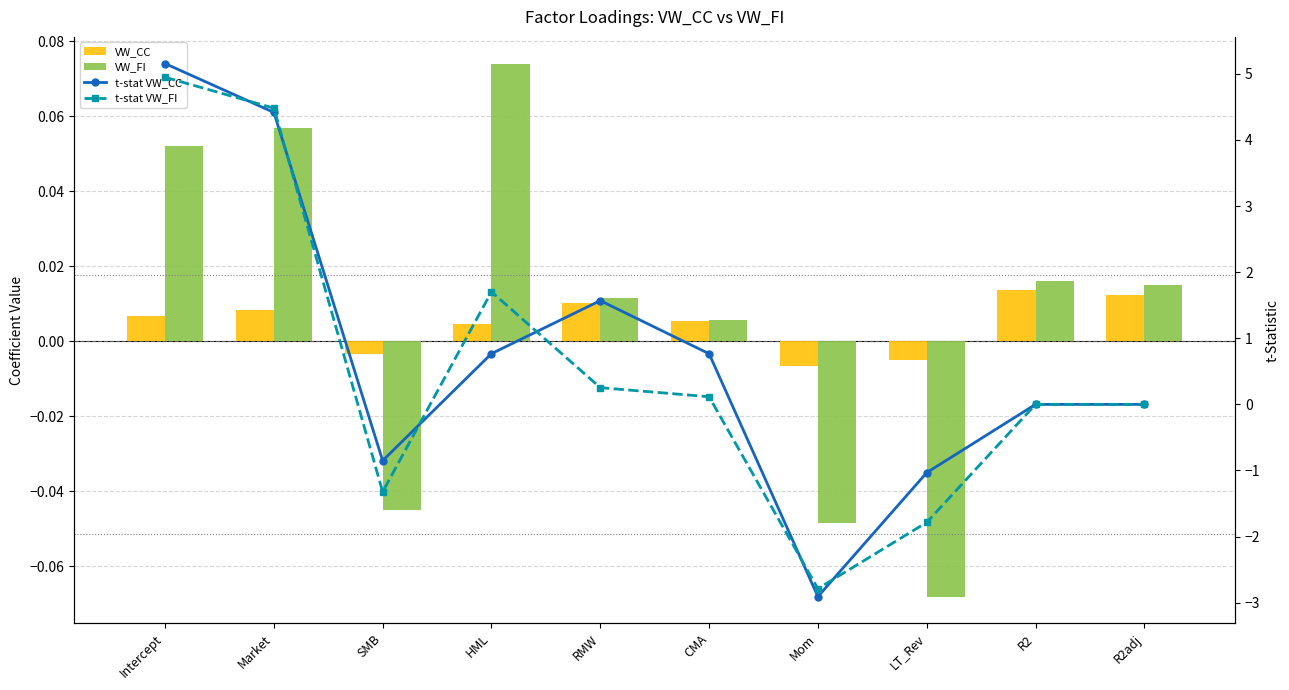

Reading left to right, extract all data points from this chart.

VW_CC: Intercept=0.0	Market=0.0	SMB=-0.0	HML=0.0	RMW=0.0	CMA=0.0	Mom=-0.0	LT_Rev=-0.0	R2=0.0	R2adj=0.0
VW_FI: Intercept=0.1	Market=0.1	SMB=-0.0	HML=0.1	RMW=0.0	CMA=0.0	Mom=-0.0	LT_Rev=-0.1	R2=0.0	R2adj=0.0
t-stat VW_CC: Intercept=5.2	Market=4.4	SMB=-0.9	HML=0.8	RMW=1.6	CMA=0.8	Mom=-2.9	LT_Rev=-1.0	R2=0.0	R2adj=0.0
t-stat VW_FI: Intercept=4.9	Market=4.5	SMB=-1.3	HML=1.7	RMW=0.3	CMA=0.1	Mom=-2.8	LT_Rev=-1.8	R2=0.0	R2adj=0.0